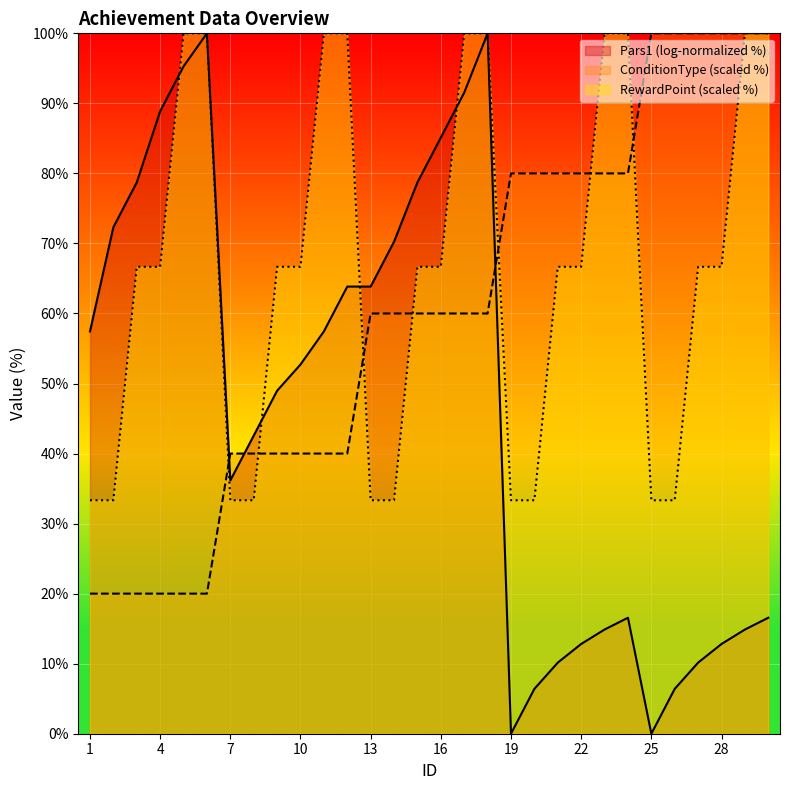

Which series has the largest total across all categories?

RewardPoint (scaled %)